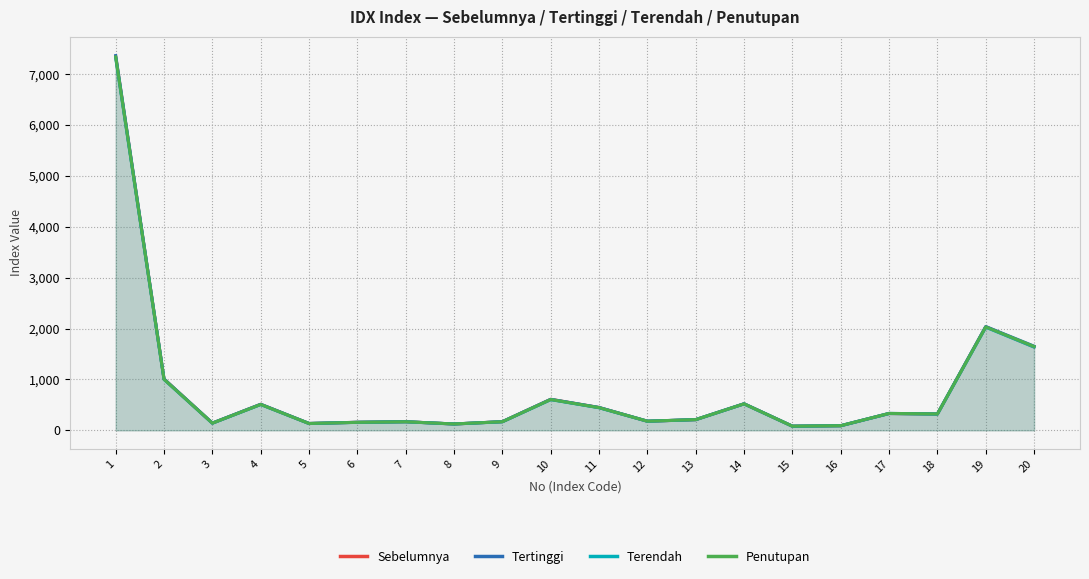

Is it true that Penutupan equals 169.1 at 9?

True